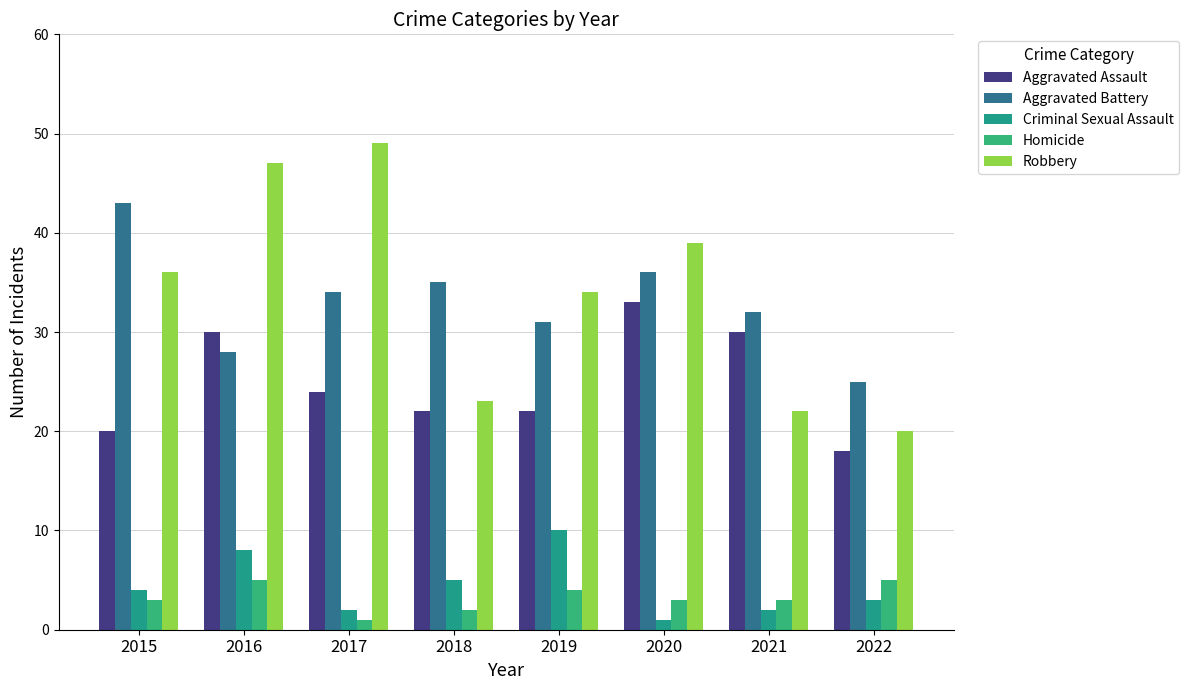

What are all the series names shown in the legend?

Aggravated Assault, Aggravated Battery, Criminal Sexual Assault, Homicide, Robbery